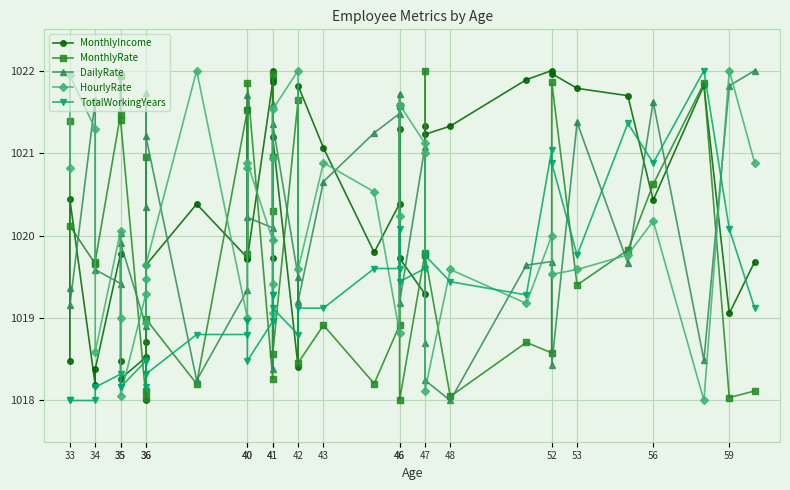

What is the minimum value shown in the chart?

1018.0